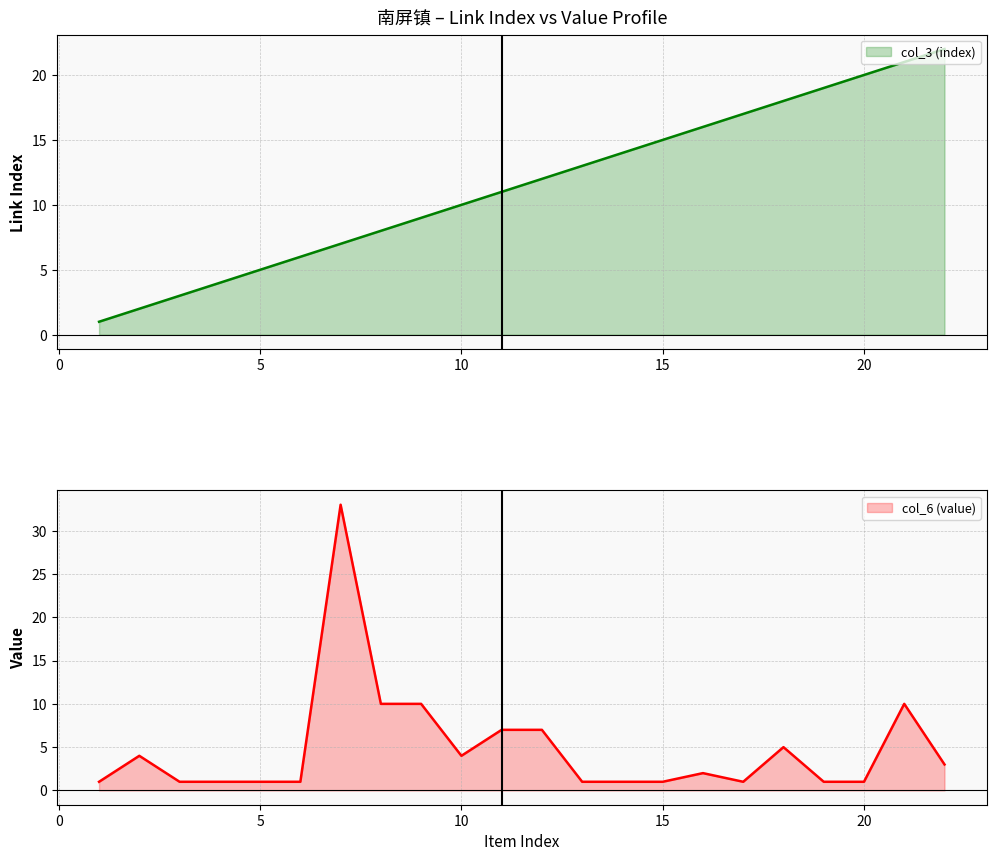

Reading right to left, extract all data points from this chart.

col_3 (index): 22	21	20	19	18	17	16	15	14	13	12	11	10	9	8	7	6	5	4	3	2	1
col_6 (value): 3	10	1	1	5	1	2	1	1	1	7	7	4	10	10	33	1	1	1	1	4	1